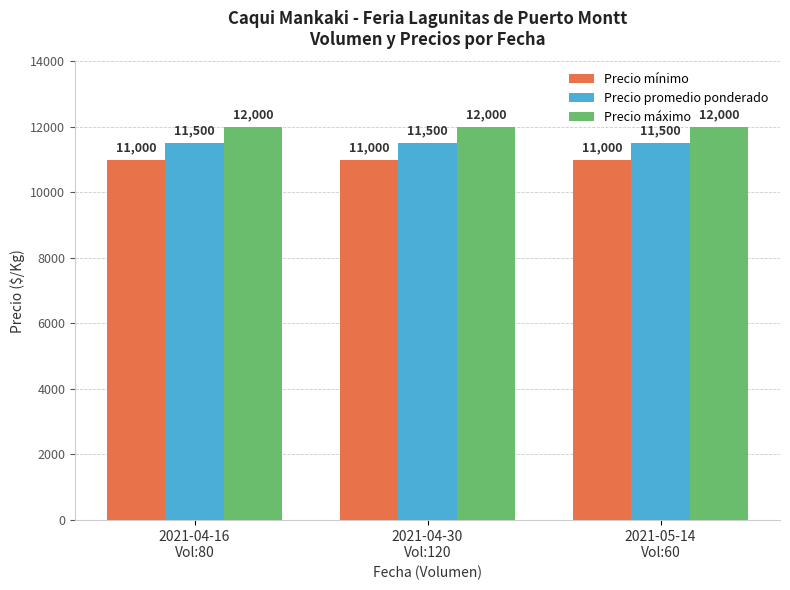

At how many categories does at least one series exceed 11914?

3